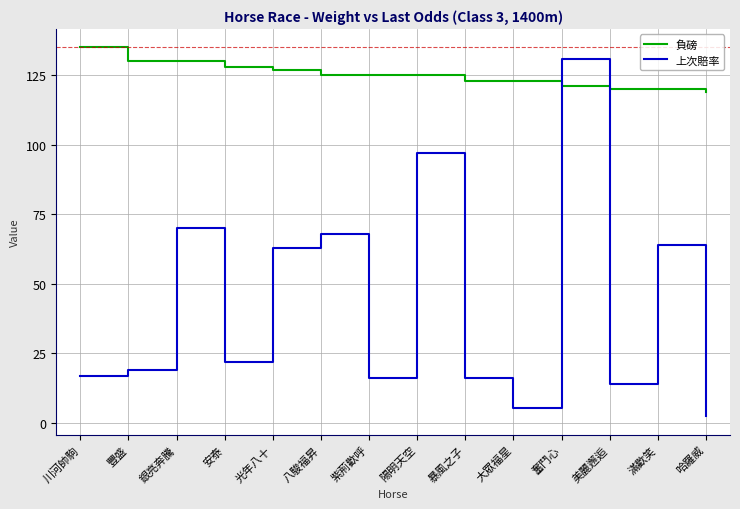

What position from the right is 安泰?

11